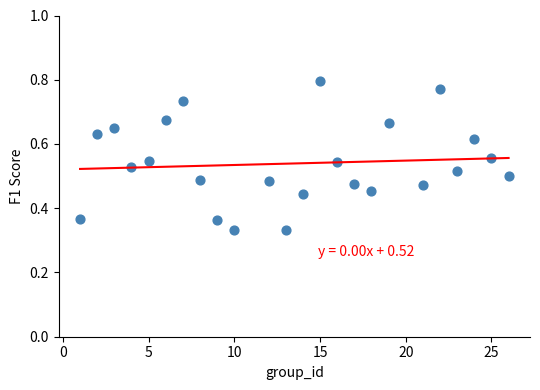

What is the range of X values (max minus min)?

25.0